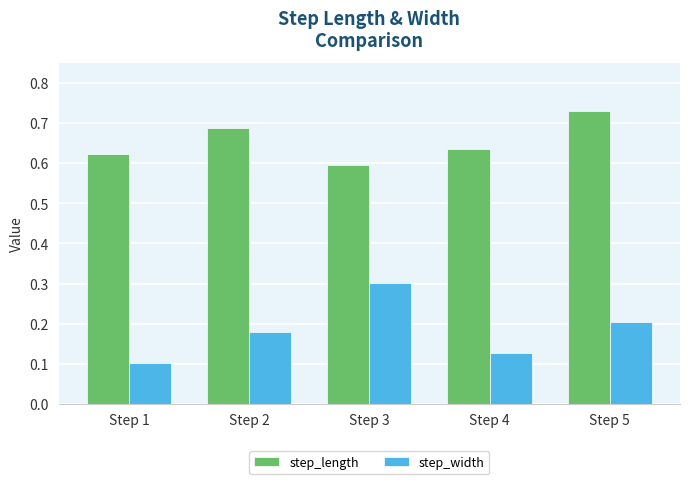

Which series changed the most between Step 2 and Step 3?

step_width